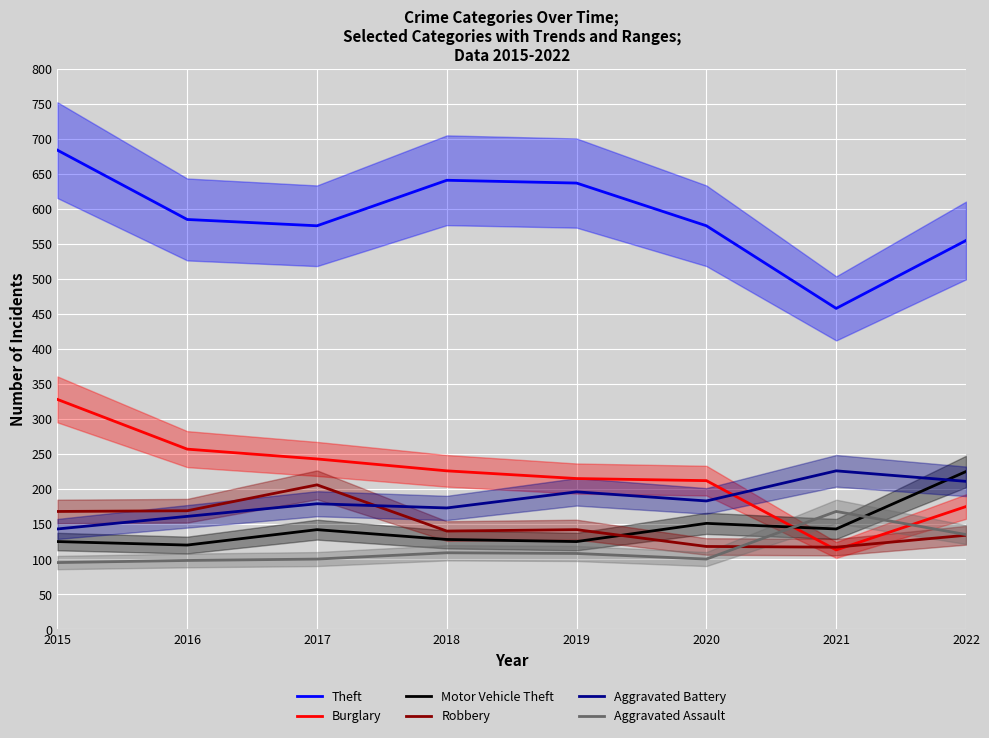

Reading left to right, transcribe all the data shown in this chart.

Theft: 684	585	576	641	637	576	458	555
Burglary: 328	257	243	226	215	212	113	175
Motor Vehicle Theft: 125	120	142	128	125	151	143	225
Robbery: 168	169	206	140	142	118	117	134
Aggravated Battery: 143	161	179	173	196	183	226	211
Aggravated Assault: 95	98	100	109	108	100	168	135